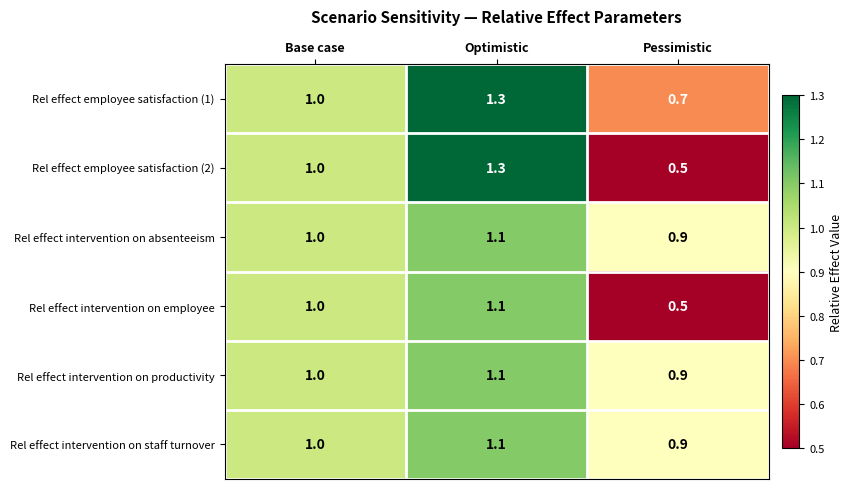

Between Optimistic and Pessimistic, which series saw the biggest shift?

Rel effect employee satisfaction (2)